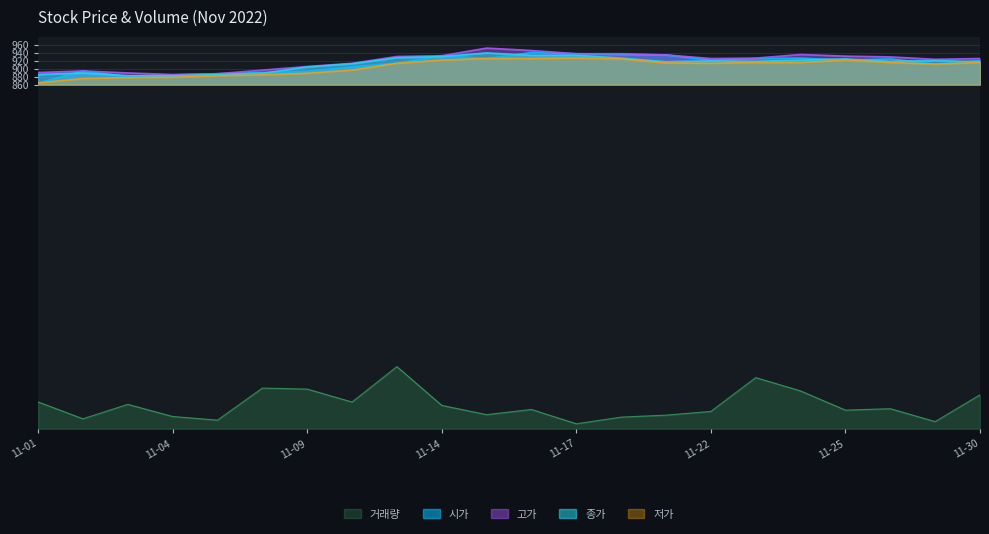

Reading left to right, list all the values displayed in this chart.

거래량: 67.3	25.1	61.2	30.9	21.8	101.8	99.4	66.9	155.5	58.6	35.5	48.4	12.7	29.3	34.2	43.6	128.0	94.7	46.8	50.3	18.1	85.0
시가: 864.0	894.0	880.0	884.0	887.0	890.0	893.0	904.0	914.0	932.0	925.0	940.0	937.0	935.0	934.0	921.0	925.0	926.0	921.0	924.0	911.0	920.0
고가: 890.0	894.0	889.0	885.0	887.0	896.0	905.0	913.0	930.0	932.0	951.0	945.0	937.0	937.0	934.0	925.0	926.0	935.0	931.0	929.0	923.0	925.0
종가: 885.0	889.0	882.0	882.0	885.0	888.0	904.0	912.0	927.0	930.0	939.0	933.0	933.0	926.0	917.0	919.0	918.0	921.0	924.0	918.0	920.0	917.0
저가: 864.0	875.0	877.0	878.0	882.0	884.0	888.0	896.0	913.0	921.0	925.0	925.0	926.0	924.0	914.0	913.0	915.0	915.0	921.0	915.0	911.0	915.0